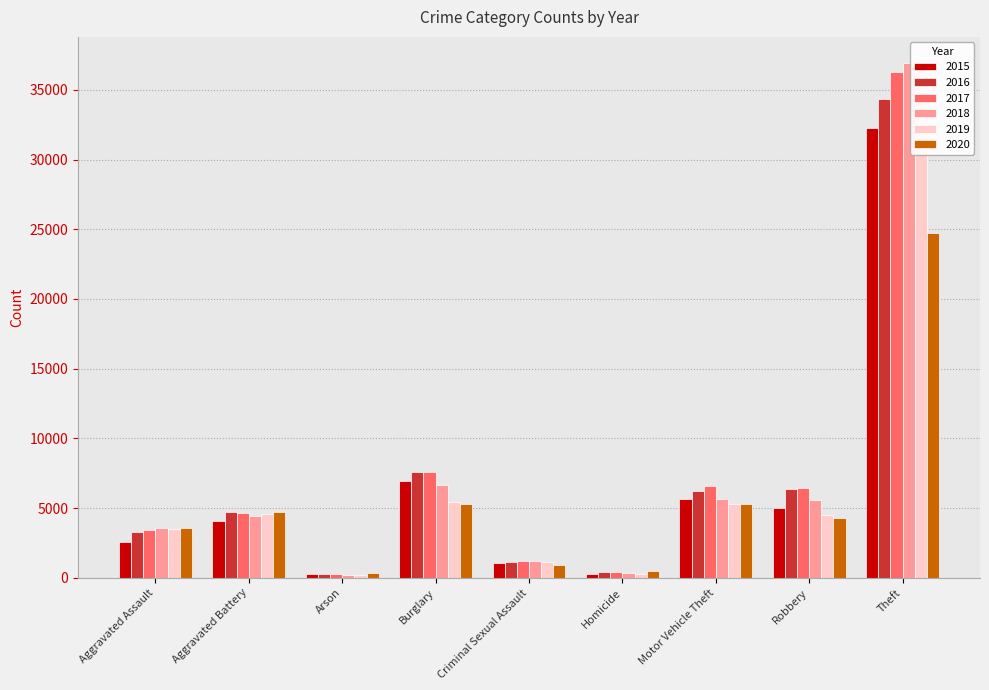

How many data points in 2019 are less than 4488?

4